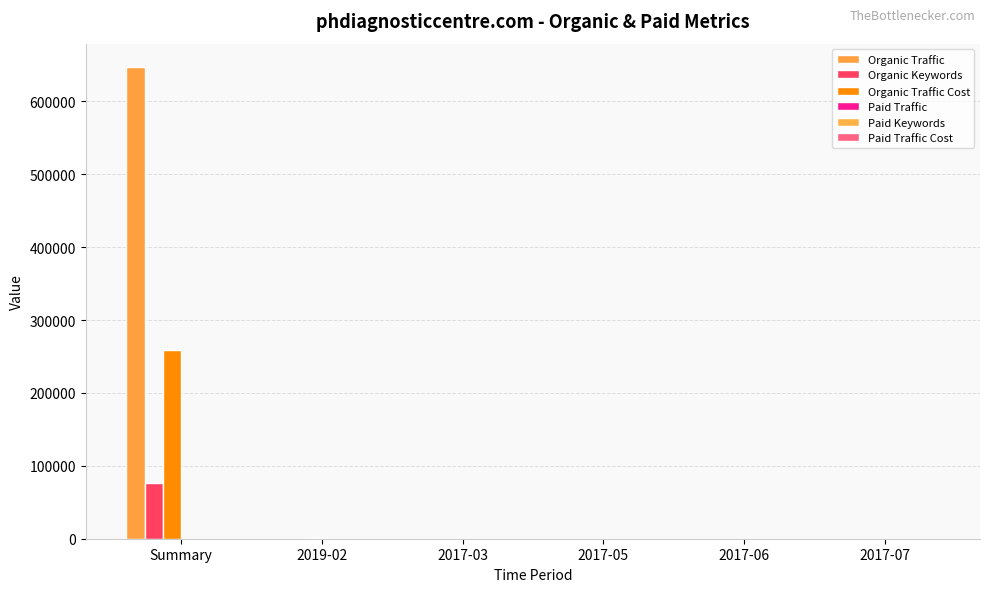

Is the value of Paid Traffic at 2017-07 greater than the value of Paid Traffic Cost at 2017-05?

No